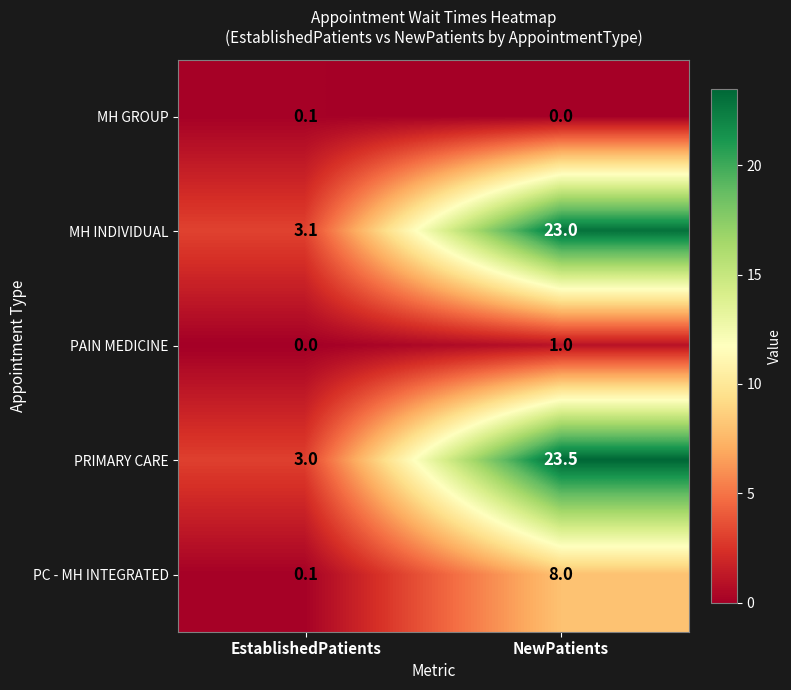

Reading right to left, what are all the values shown in this chart?

MH GROUP: NewPatients=0.0	EstablishedPatients=0.1
MH INDIVIDUAL: NewPatients=23.0	EstablishedPatients=3.1
PAIN MEDICINE: NewPatients=1.0	EstablishedPatients=0.0
PRIMARY CARE: NewPatients=23.5	EstablishedPatients=3.0
PC - MH INTEGRATED: NewPatients=8.0	EstablishedPatients=0.1